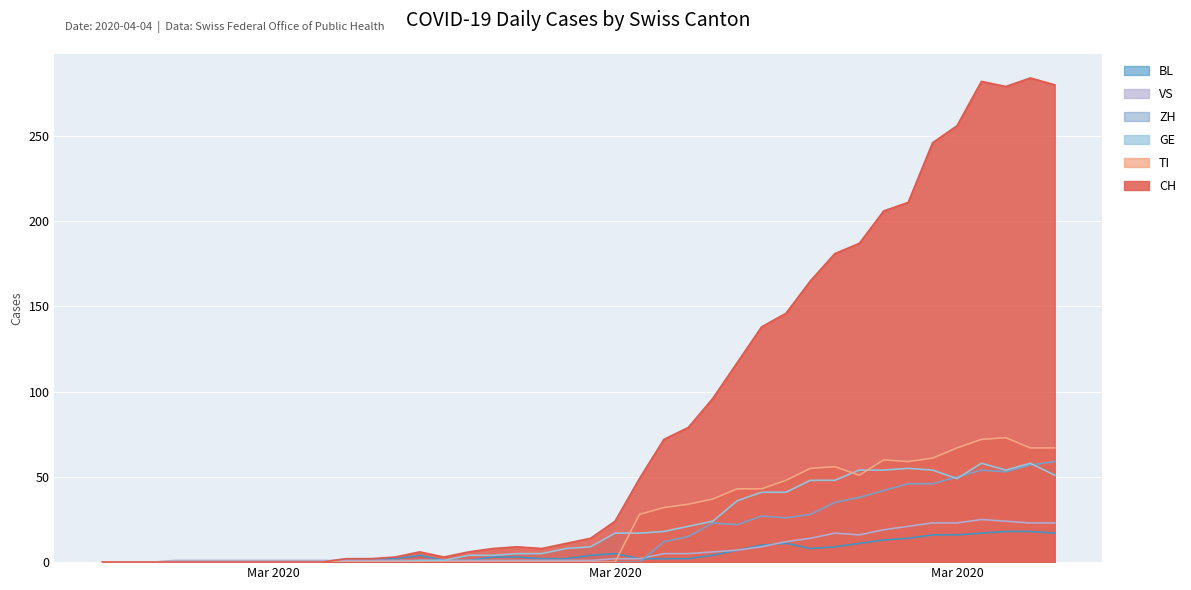

What are all the series names shown in the legend?

BL, VS, ZH, GE, TI, CH